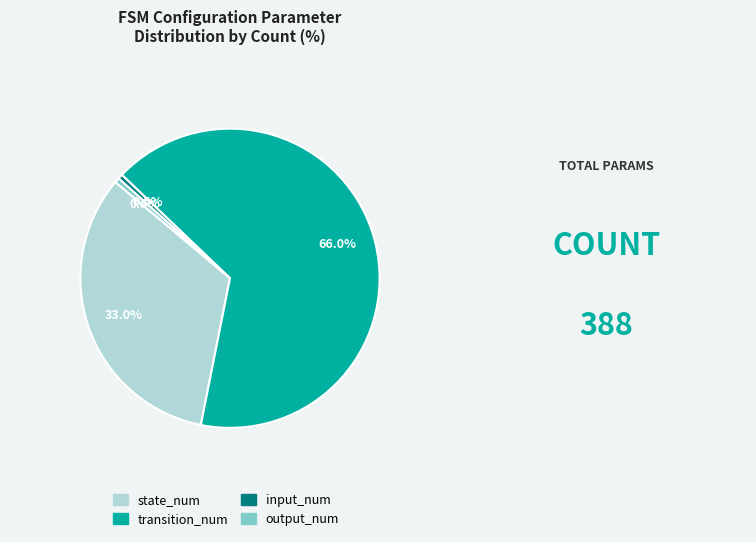

What portion of the pie excludes input_num?

99.5%